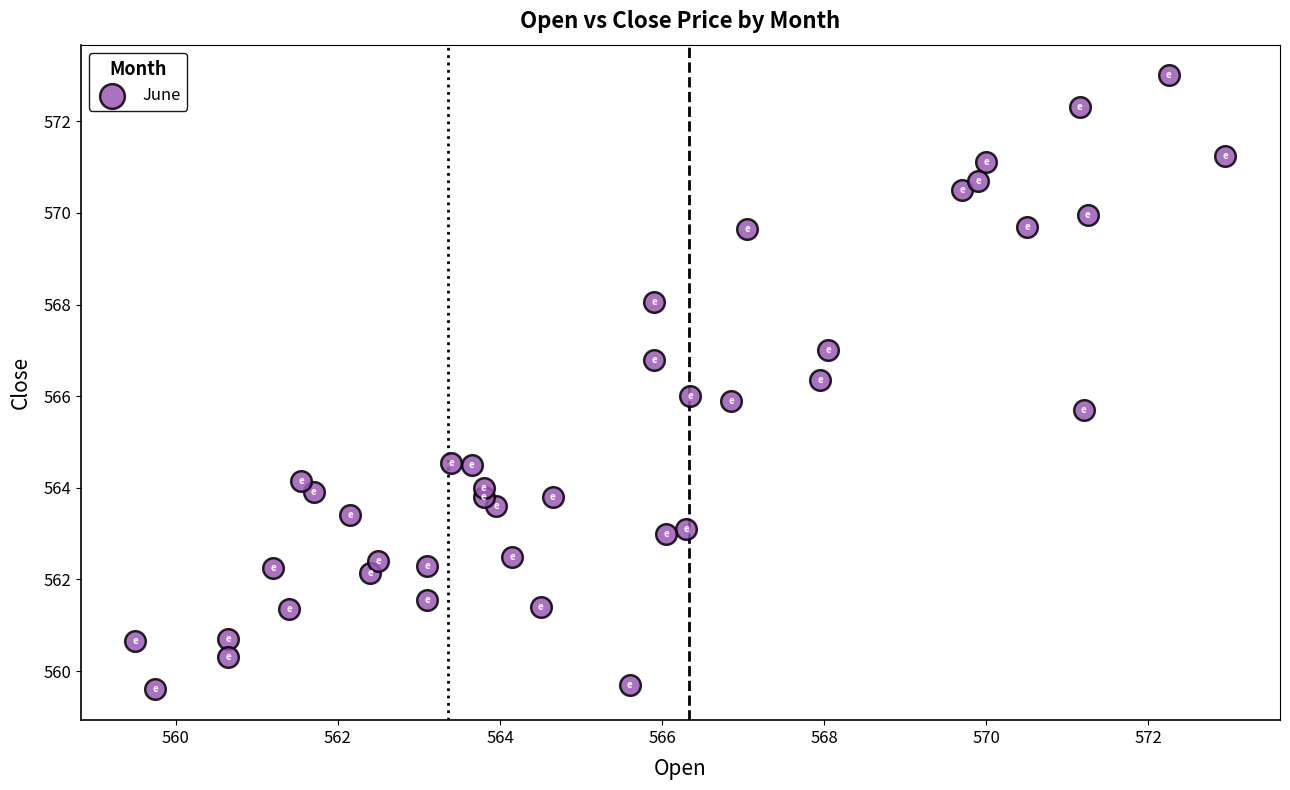

What is the range of Y values (max minus min)?

13.4